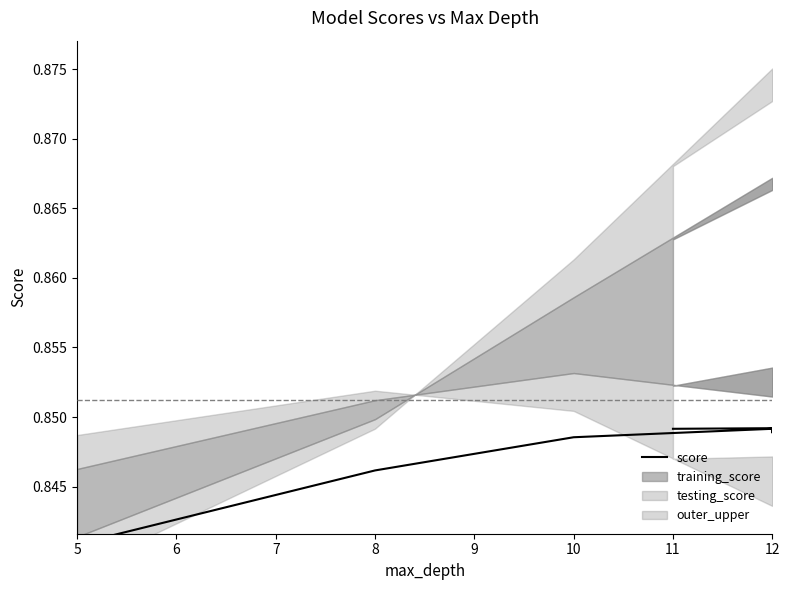

The chart shows a value of 0.3 at 12. True or false?

False